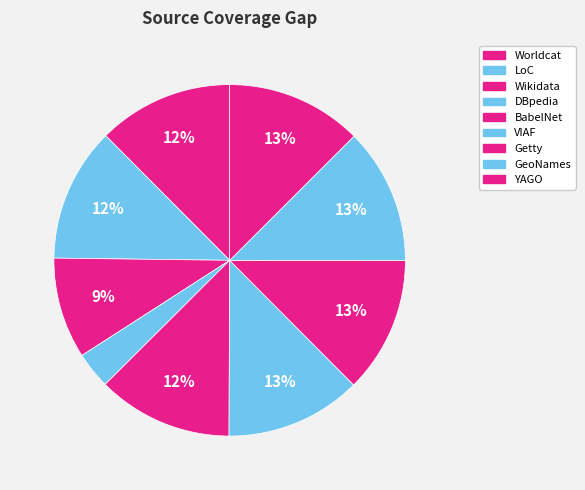

How many slices are in this pie chart?

9